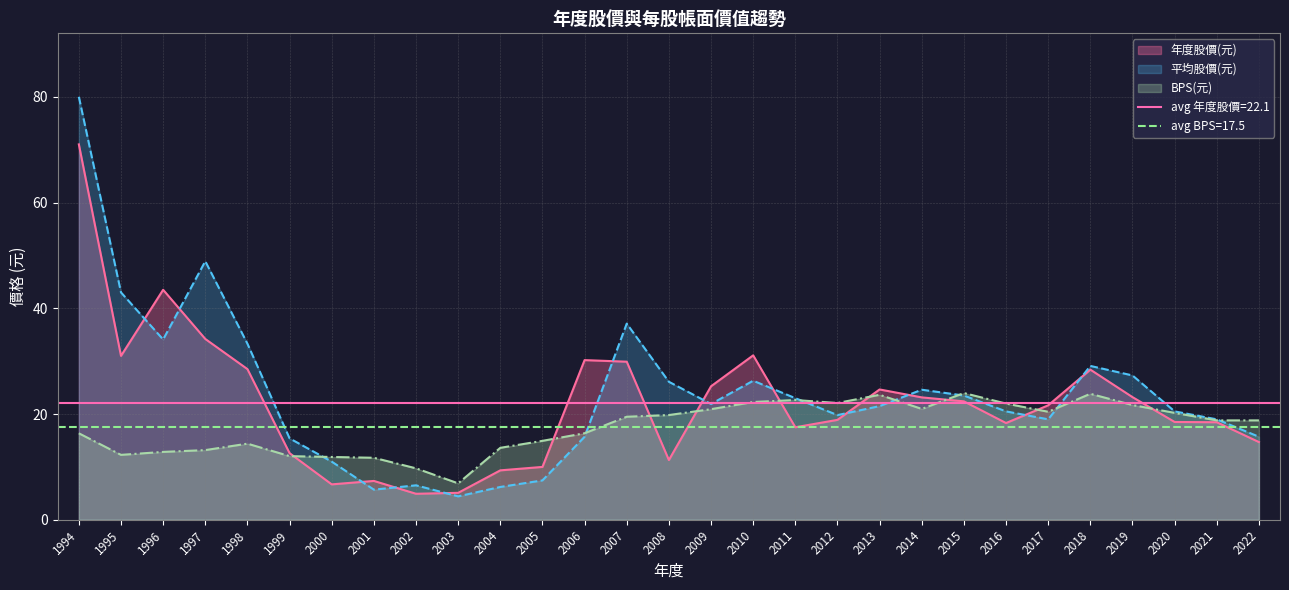

At which label does BPS(元) reach its minimum?

2003